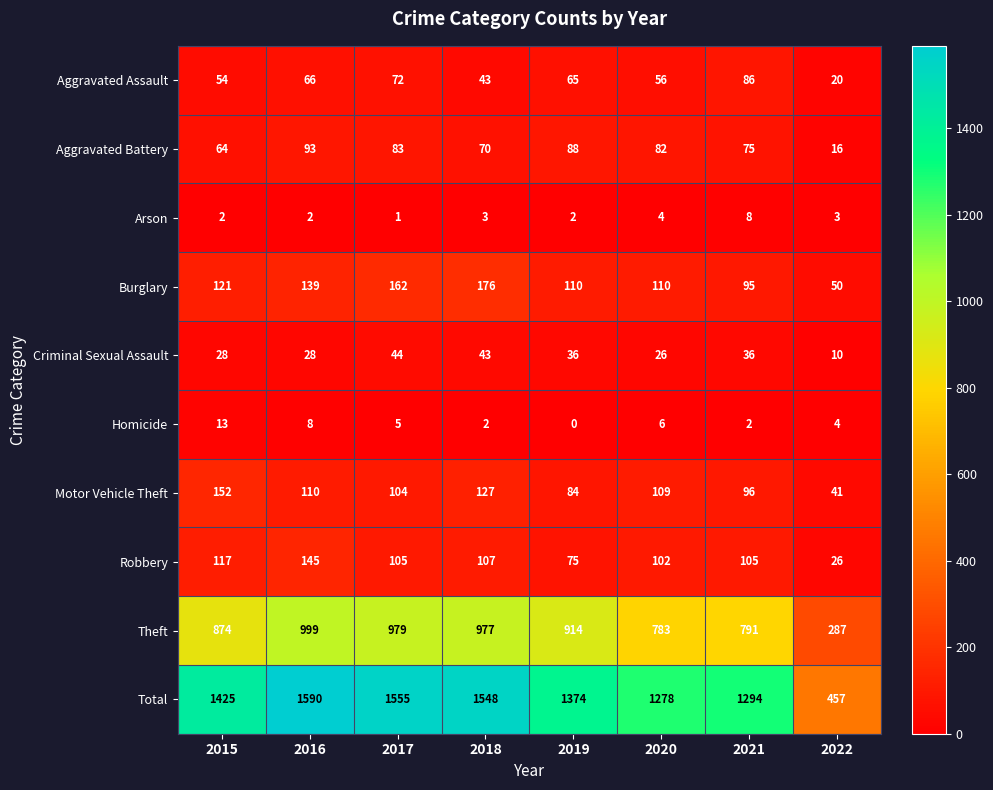

What is the average value of the Theft series?

826